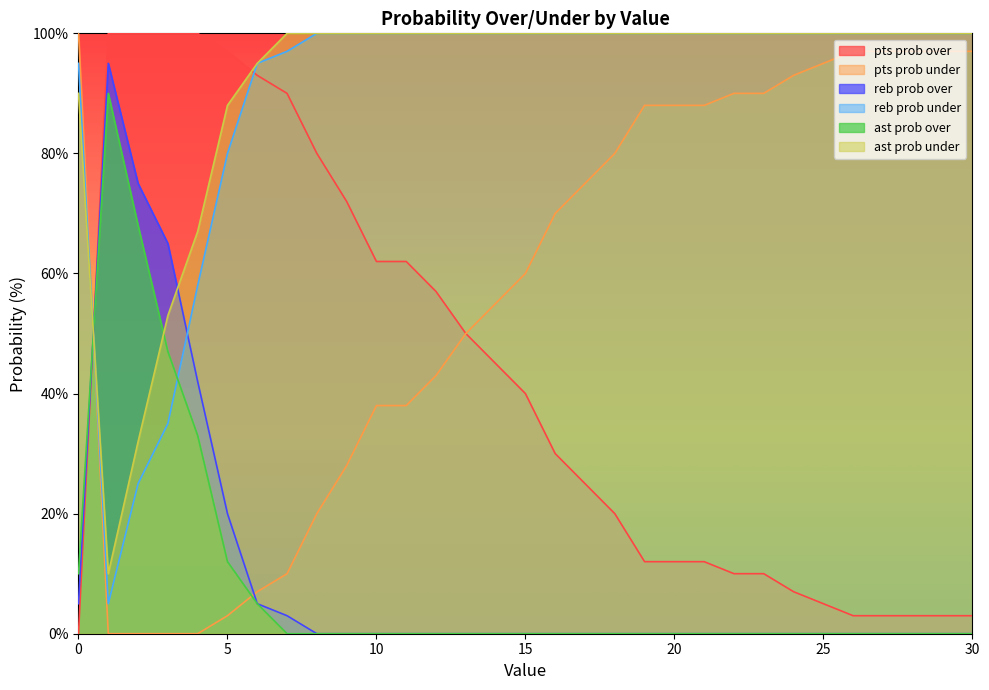

What is the maximum value for ast prob under?

100